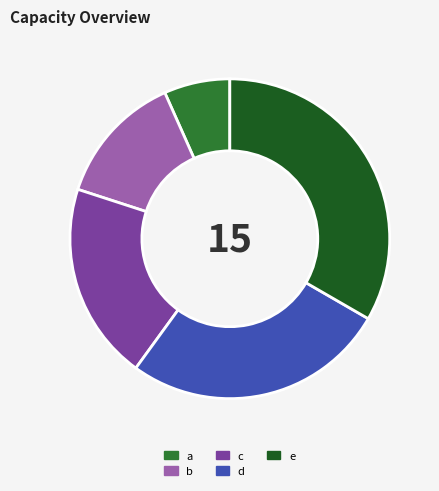

What is the ratio of the value at d to the value at e?

0.8